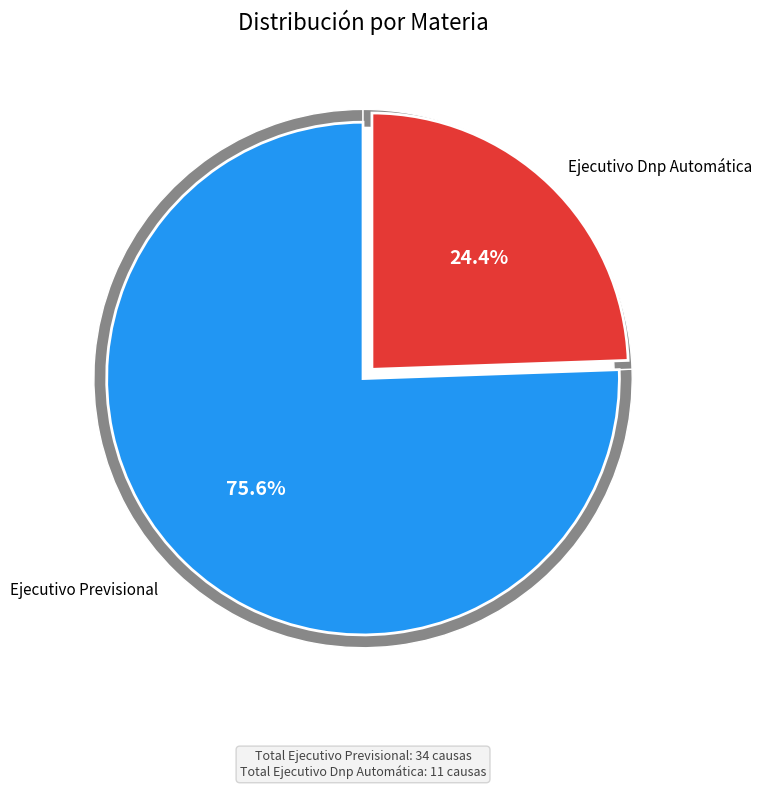

Which slice is the largest?

Ejecutivo Previsional